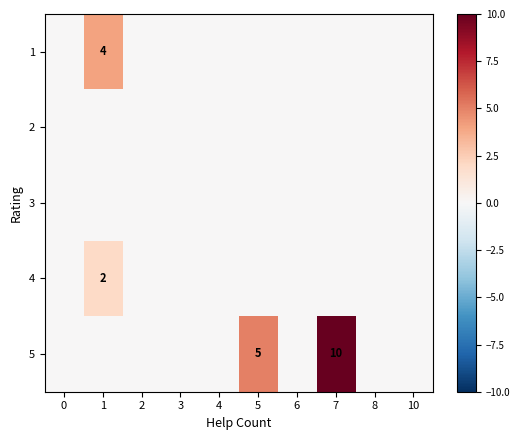

At how many categories does at least one series exceed 0?

3